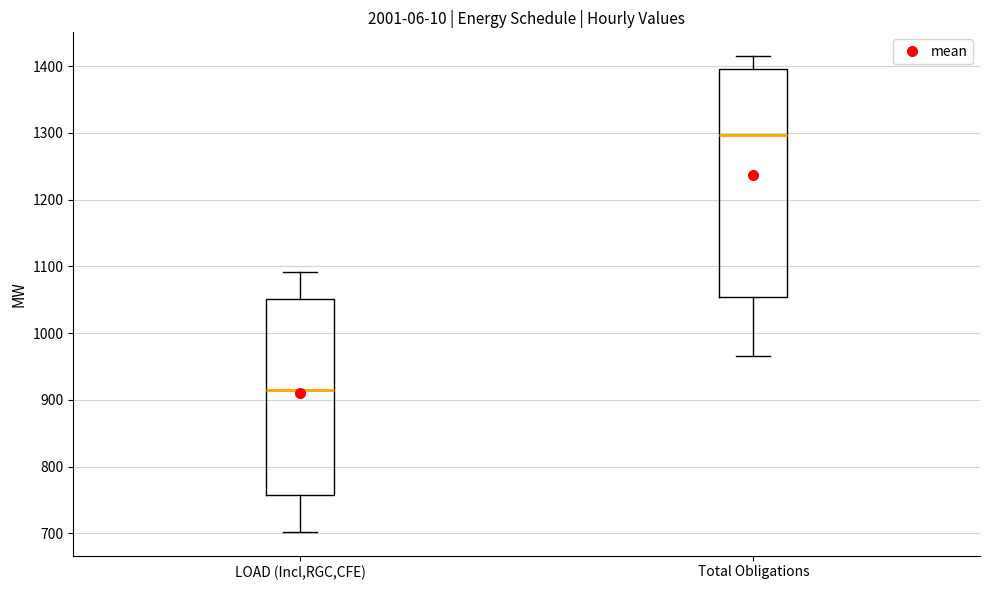

Which box has the highest median line?

Total Obligations